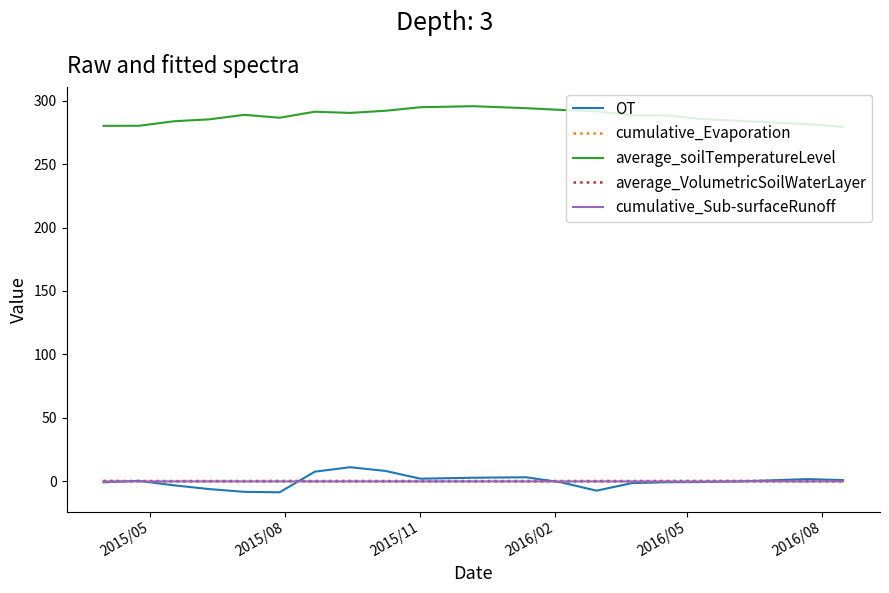

Which series has the largest total across all categories?

average_soilTemperatureLevel